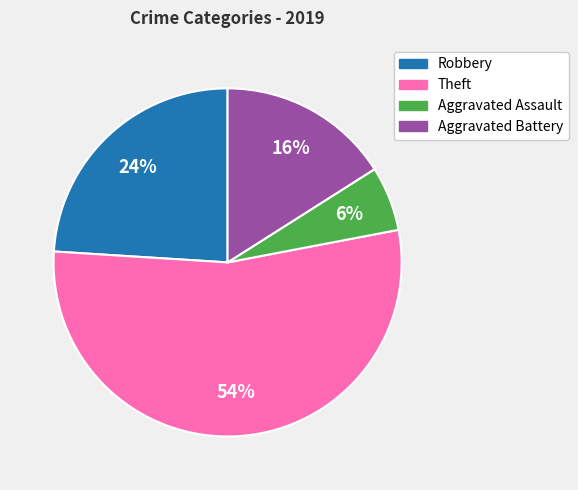

How many segments does this pie chart have?

4